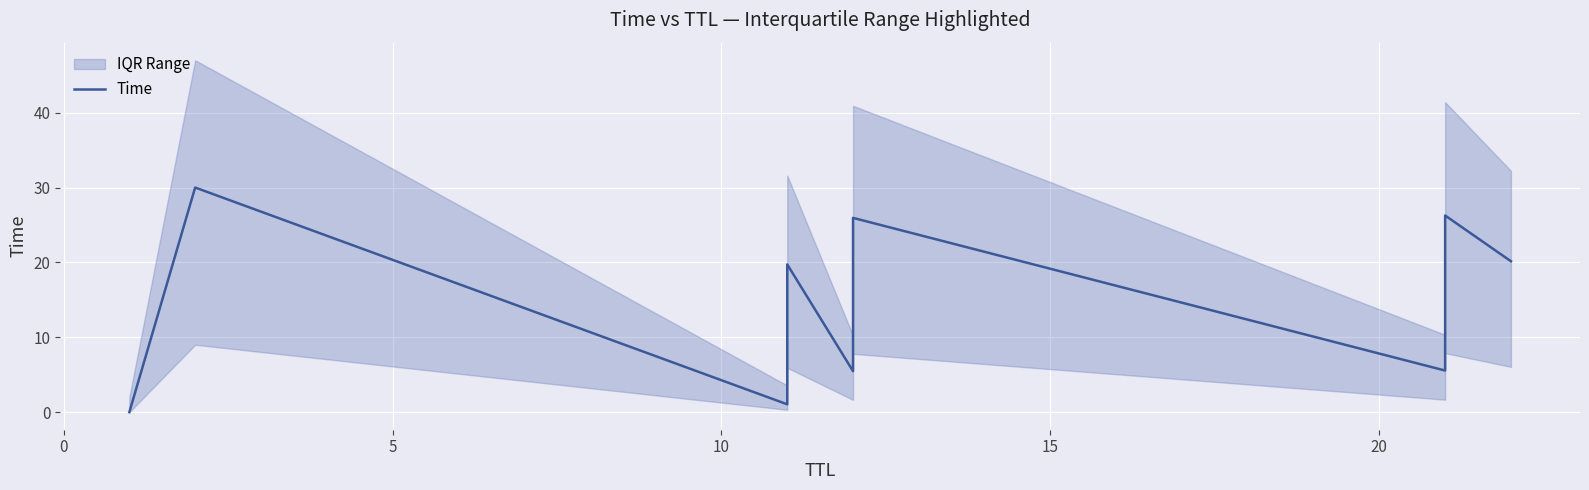

Reading right to left, what are all the values shown in this chart?

20.2	26.3	5.6	25.9	5.5	19.7	1.0	30.0	0.0